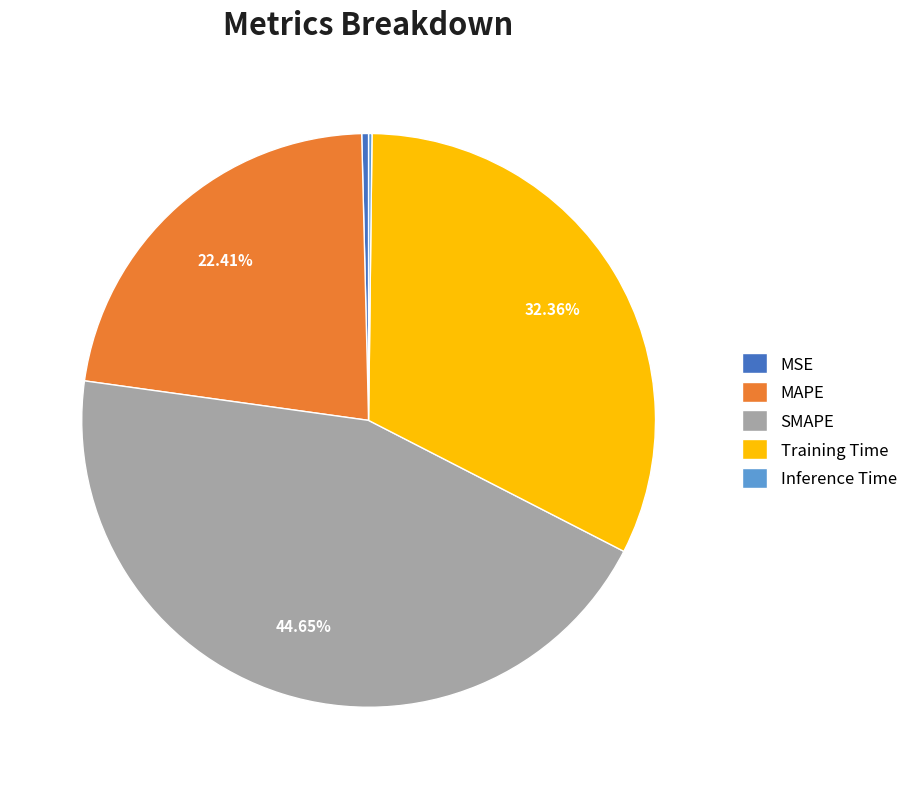

Which has a higher value, Training Time or SMAPE?

SMAPE